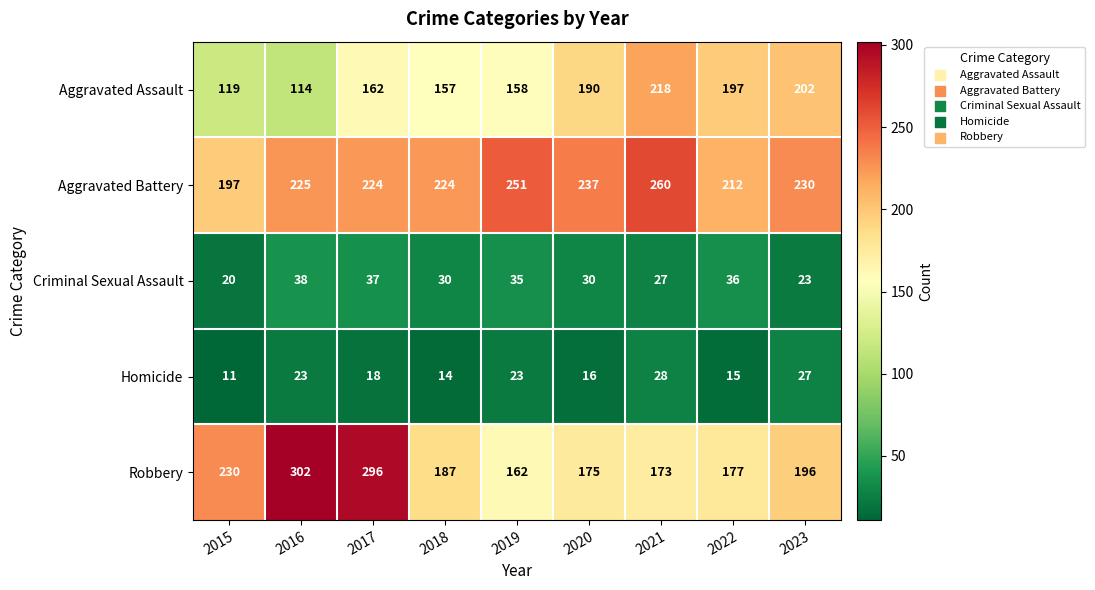

Count the number of data series in this chart.

5